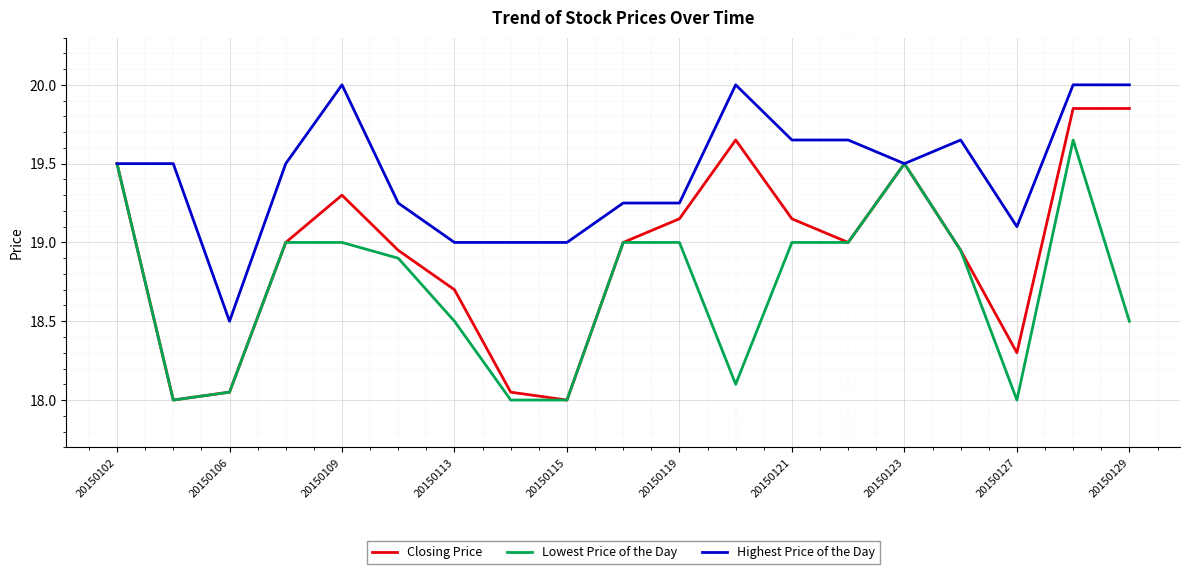

What is the smallest value displayed?

18.0